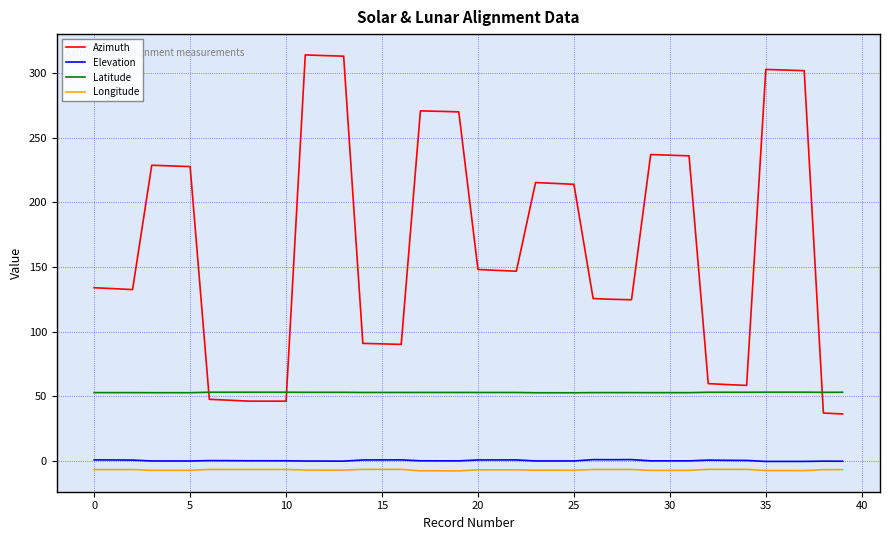

Which series has the widest spread of values?

Azimuth